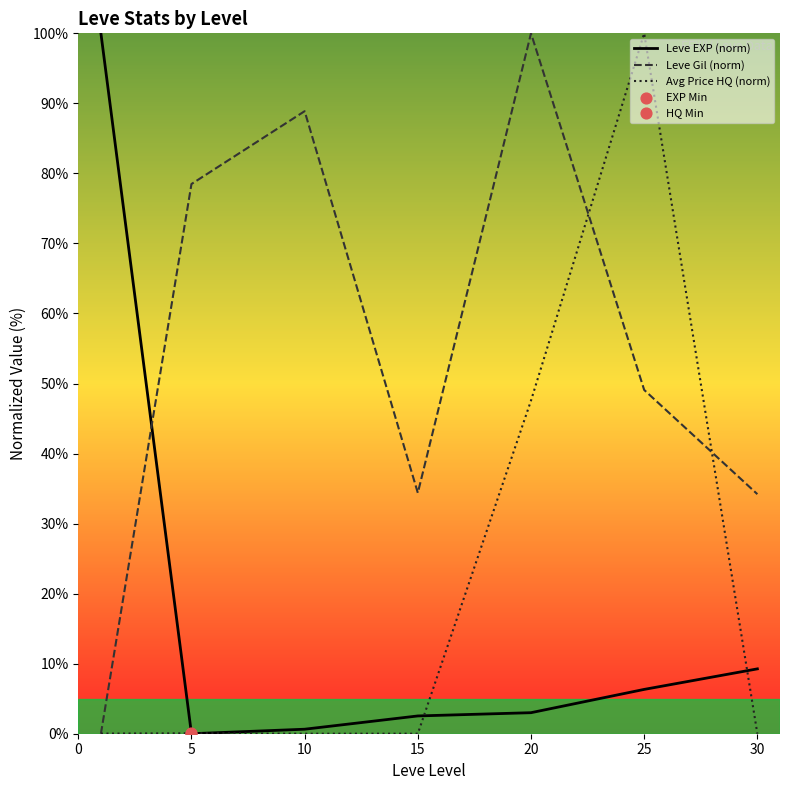

Which series contains the highest Y value?

Leve EXP (norm)